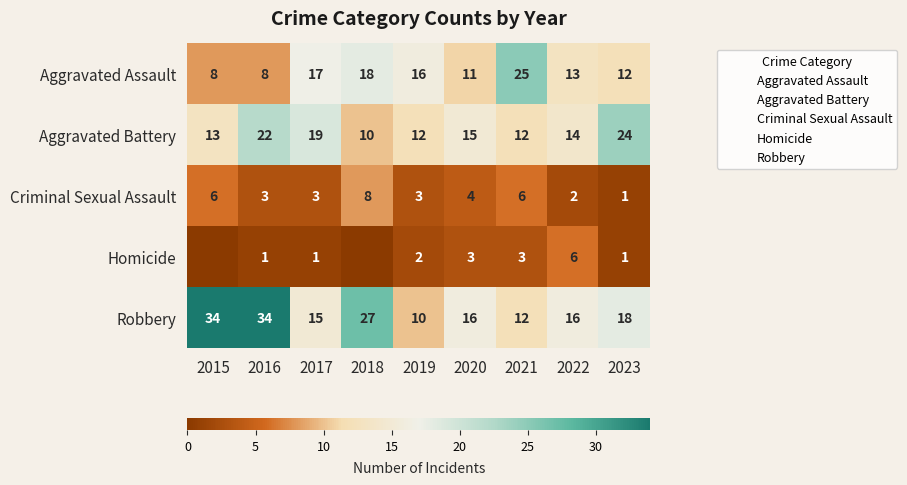

At which category does the chart reach its minimum across all series?

2015